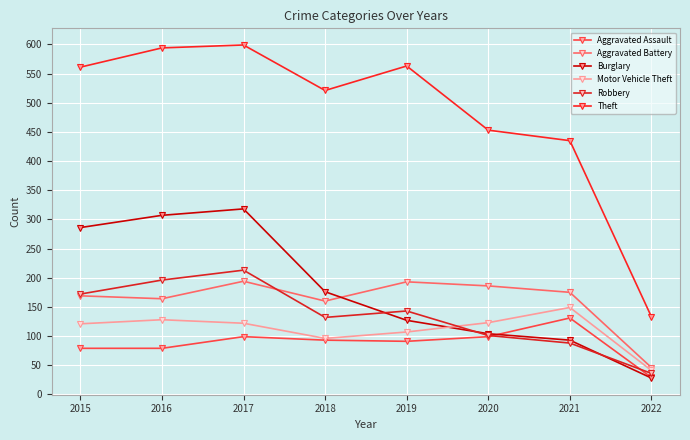

Between 2020 and 2022, which series saw the biggest shift?

Theft